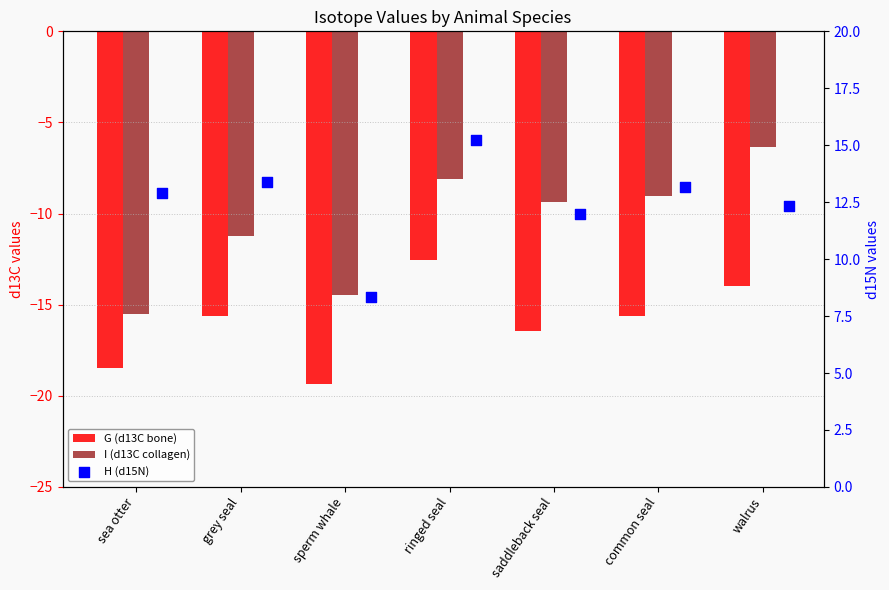

Which series has the largest Y range (max minus min)?

I (d13C collagen)